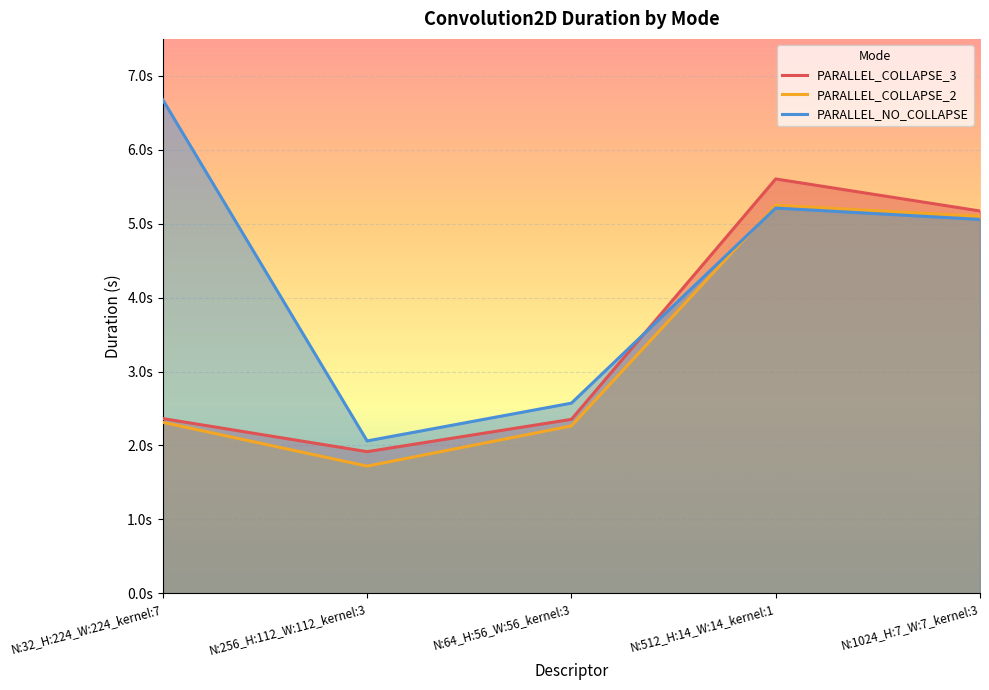

How many data points in PARALLEL_NO_COLLAPSE are above 5?

3